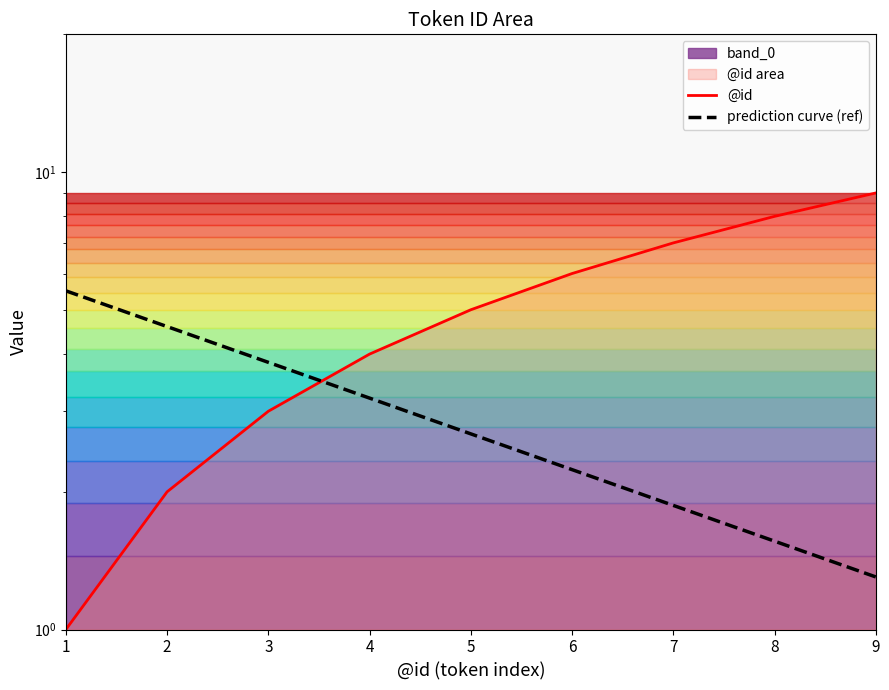

What is the difference between the second highest and minimum values?

7